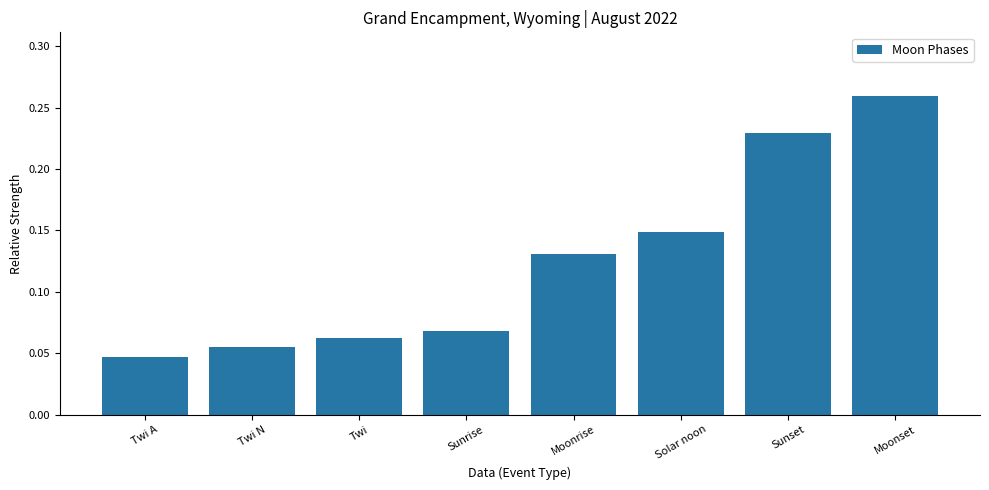

Where is the data nearest to the value 0?

Twi A